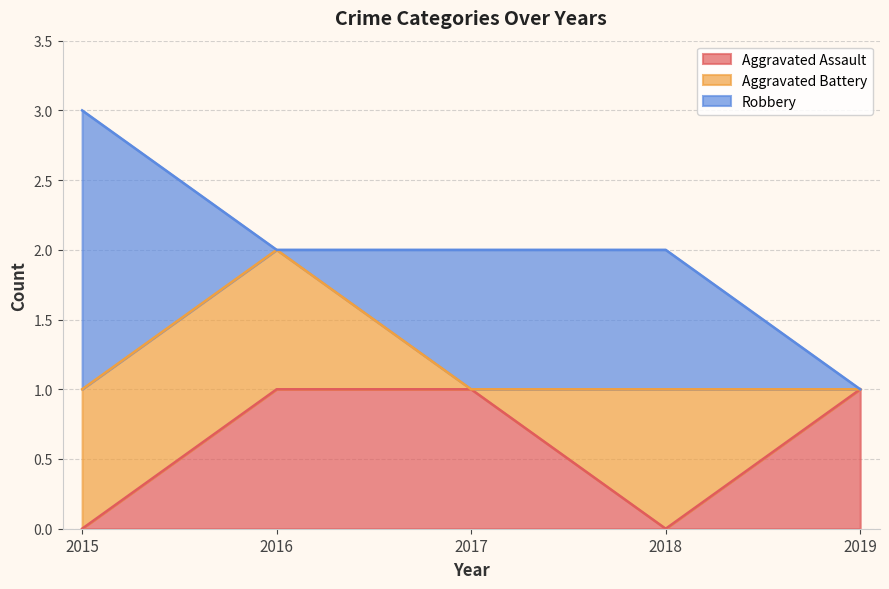

Reading left to right, list all the values displayed in this chart.

Aggravated Assault: 2015=0	2016=1	2017=1	2018=0	2019=1
Aggravated Battery: 2015=1	2016=1	2017=0	2018=1	2019=0
Robbery: 2015=2	2016=0	2017=1	2018=1	2019=0